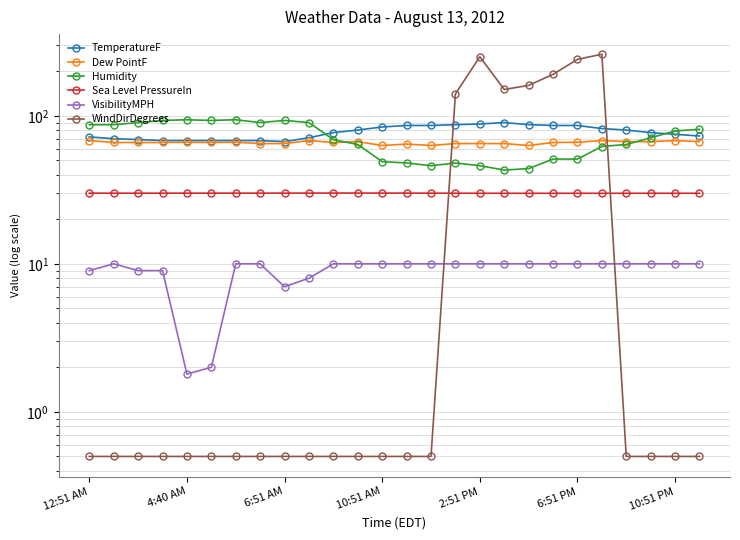

Count the number of data series in this chart.

6